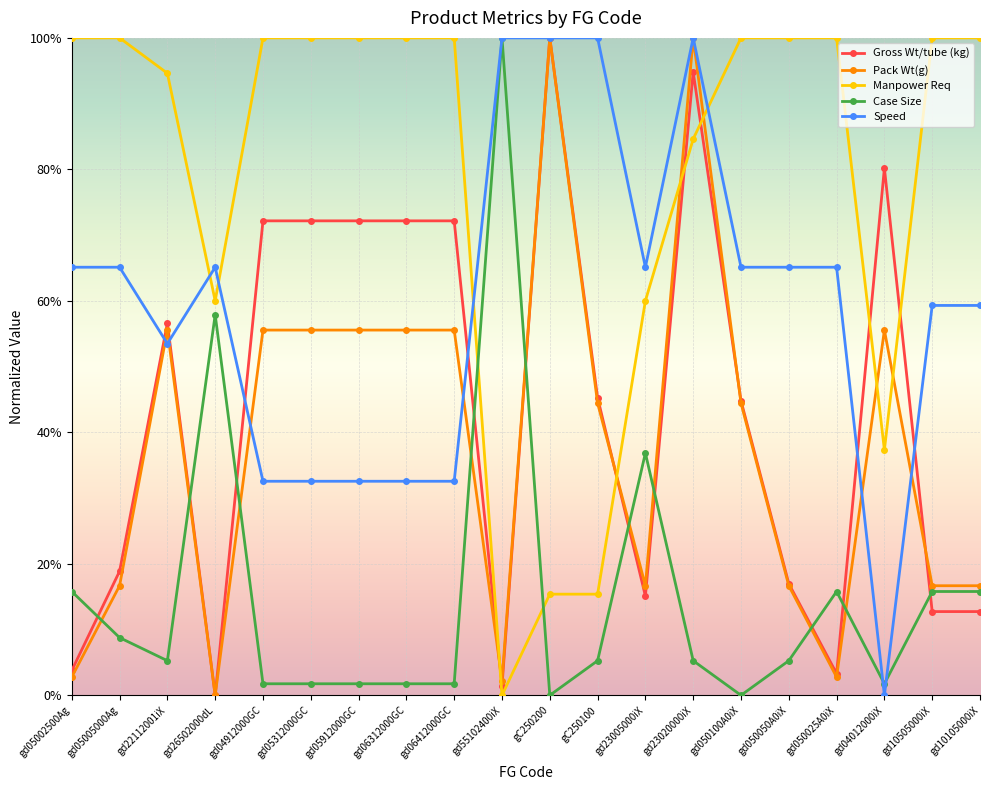

True or false: Case Size has more than 0 points higher than both neighbors.

True